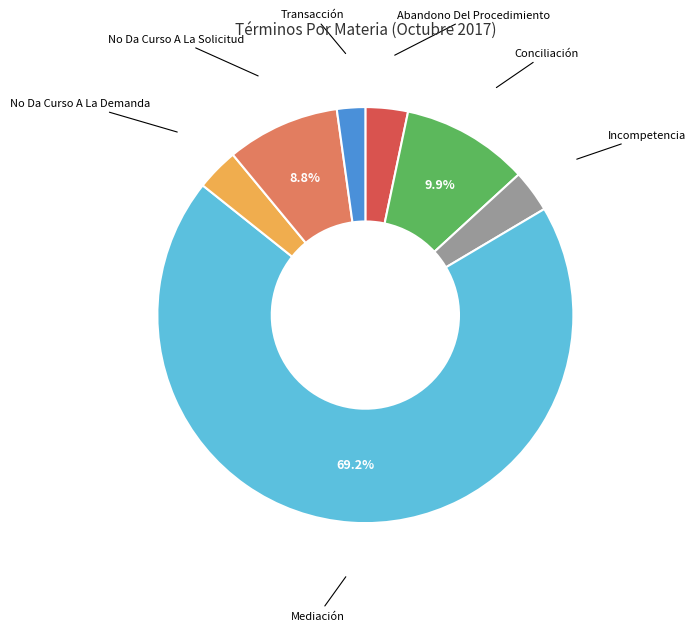

Is there a majority slice in this chart?

Yes